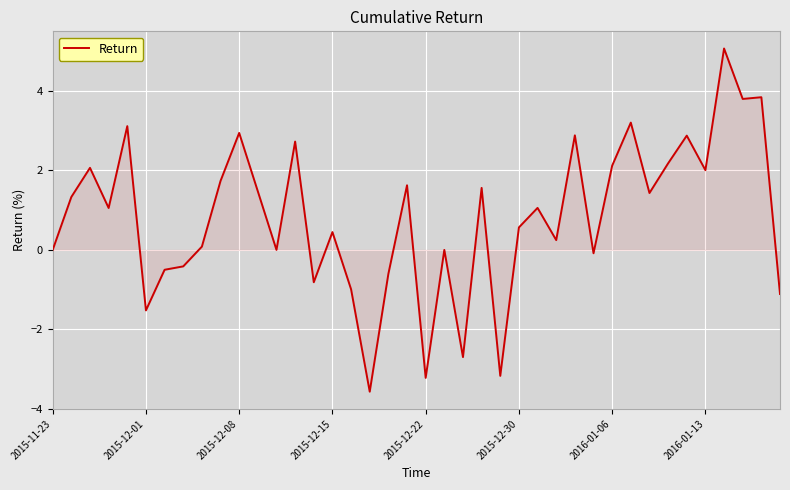

What is the maximum value shown in the chart?

5.1